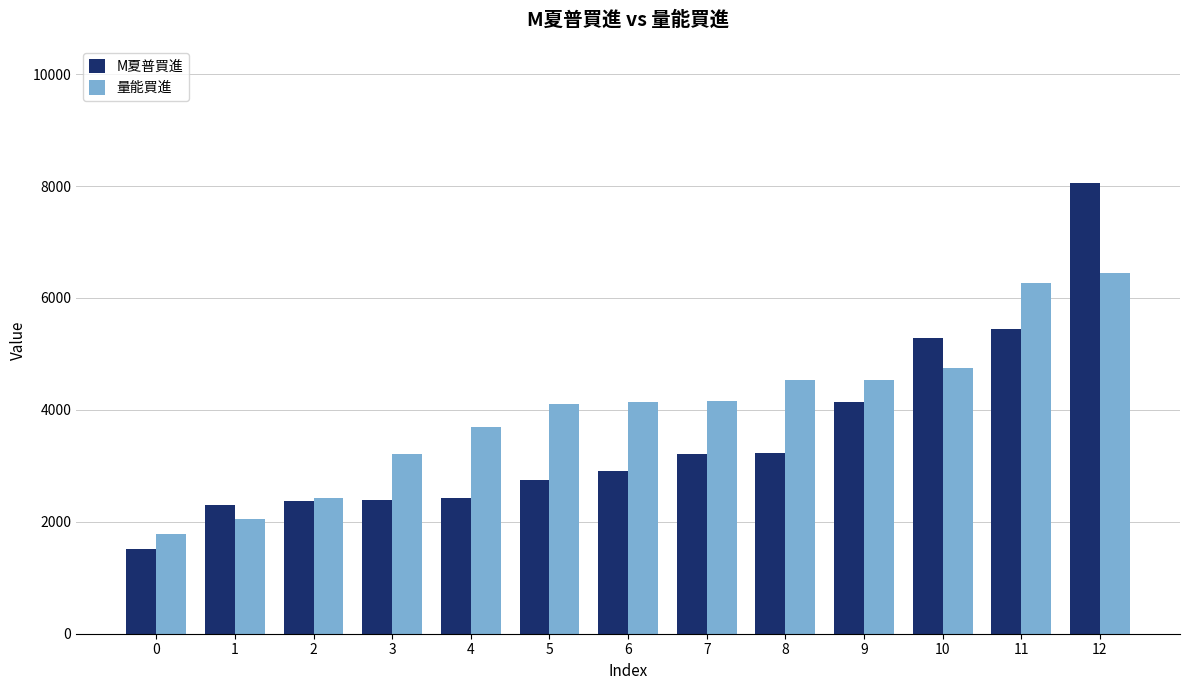

Which series changed the most between 4 and 10?

M夏普買進